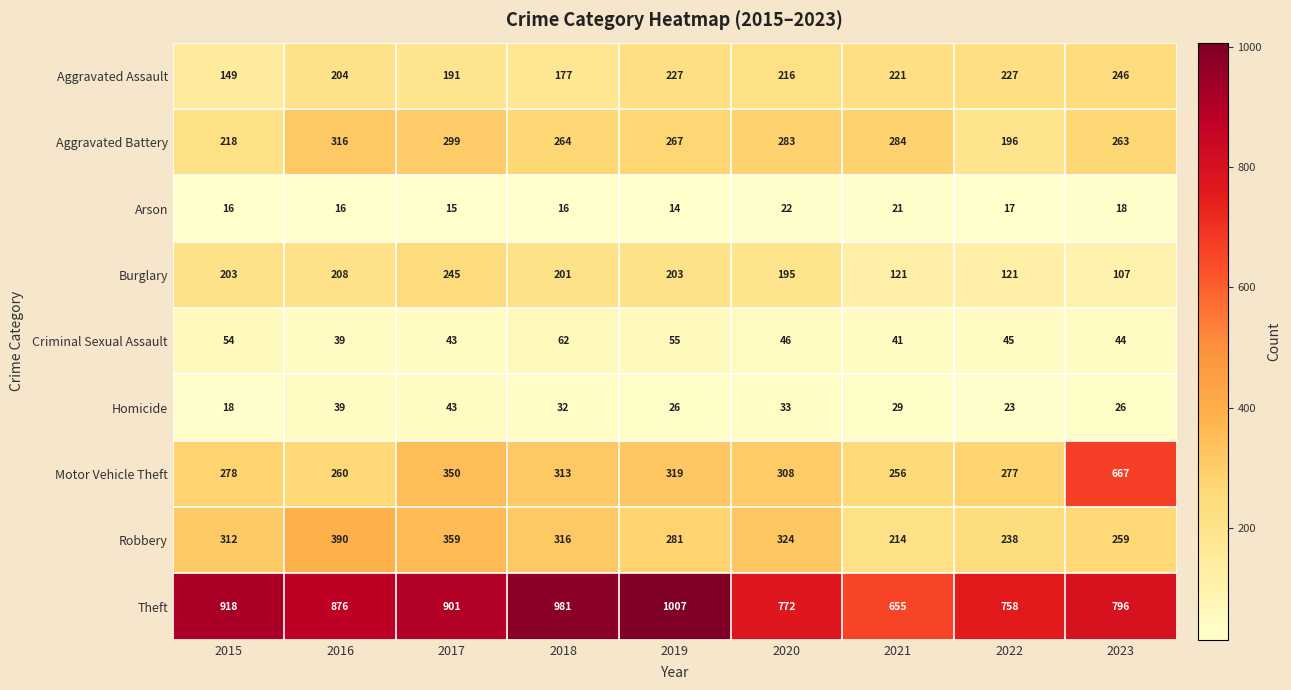

What is the minimum value for Burglary?

107